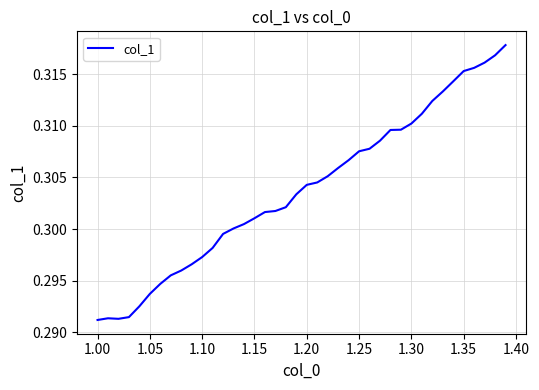

Does the chart have visible grid lines?

Yes